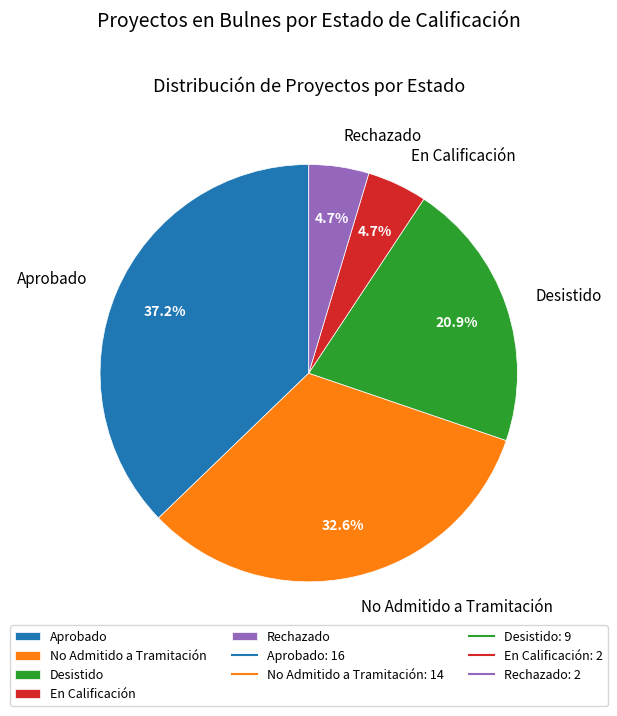

To the nearest percent, what portion does Desistido represent?

21%